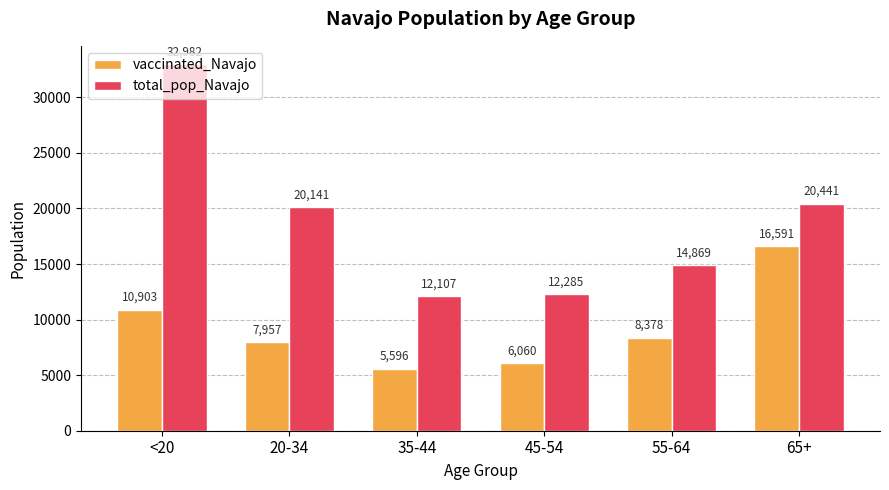

Reading left to right, what are all the values shown in this chart?

vaccinated_Navajo: 10903	7957	5596	6060	8378	16591
total_pop_Navajo: 32982	20141	12107	12285	14869	20441